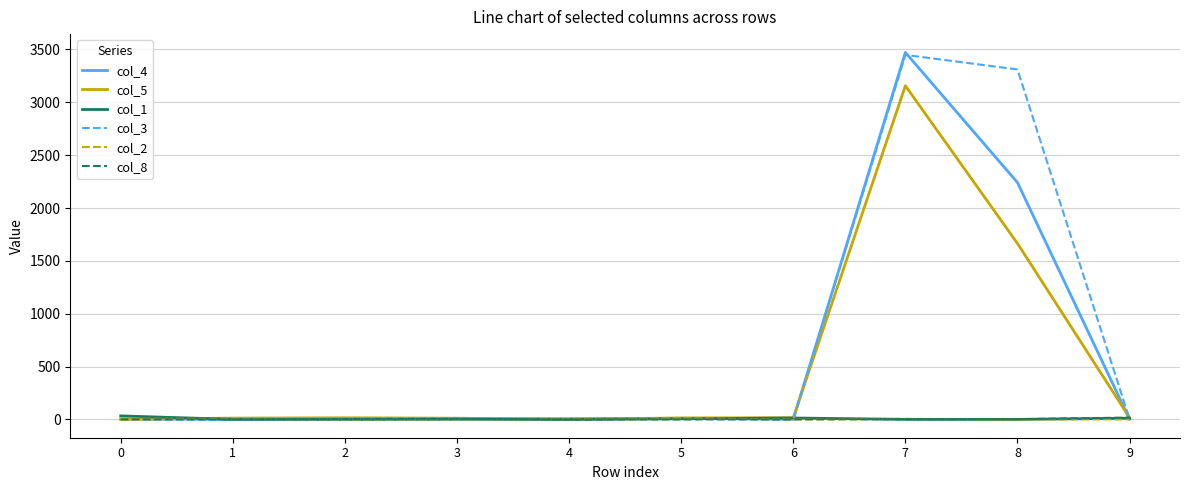

Which series has the widest spread of values?

col_4